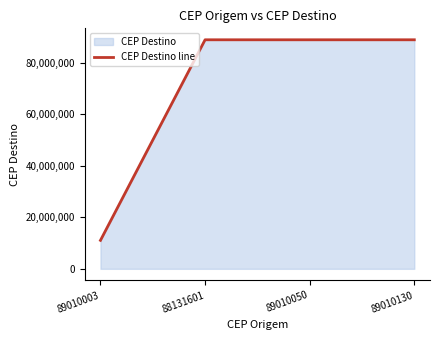

True or false: the data has more than 2 interior local peaks.

False